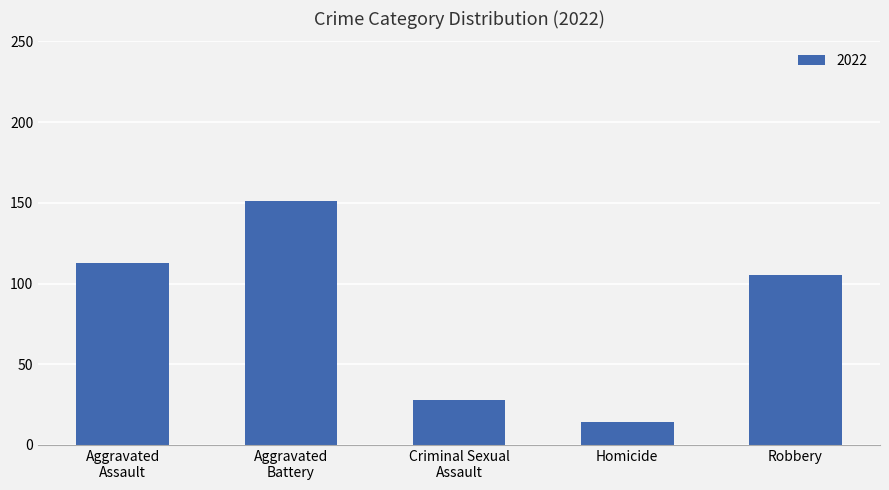

Where is the data nearest to the value 82?

Robbery